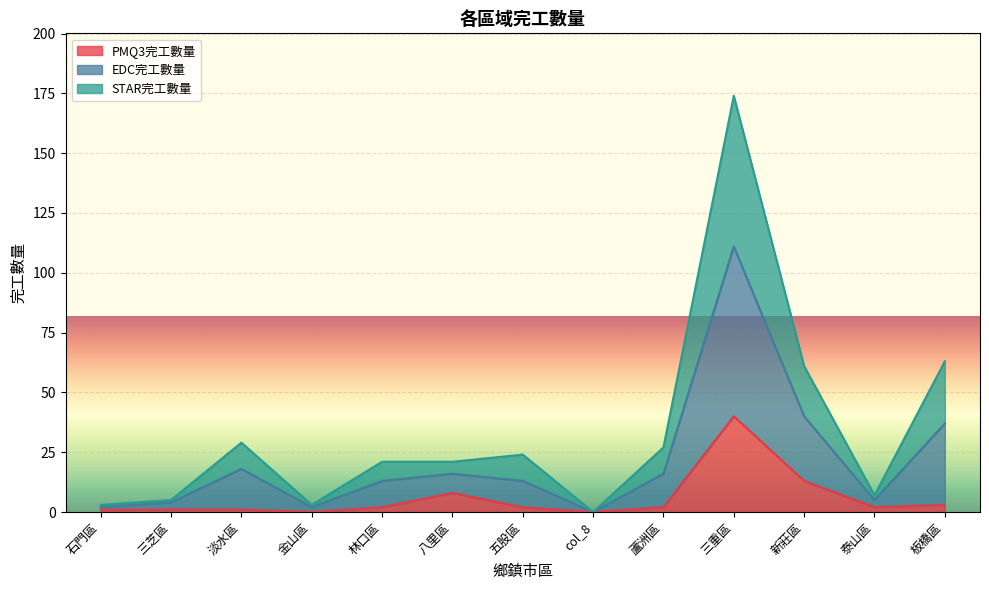

At which category is the sum across all series the highest?

三重區